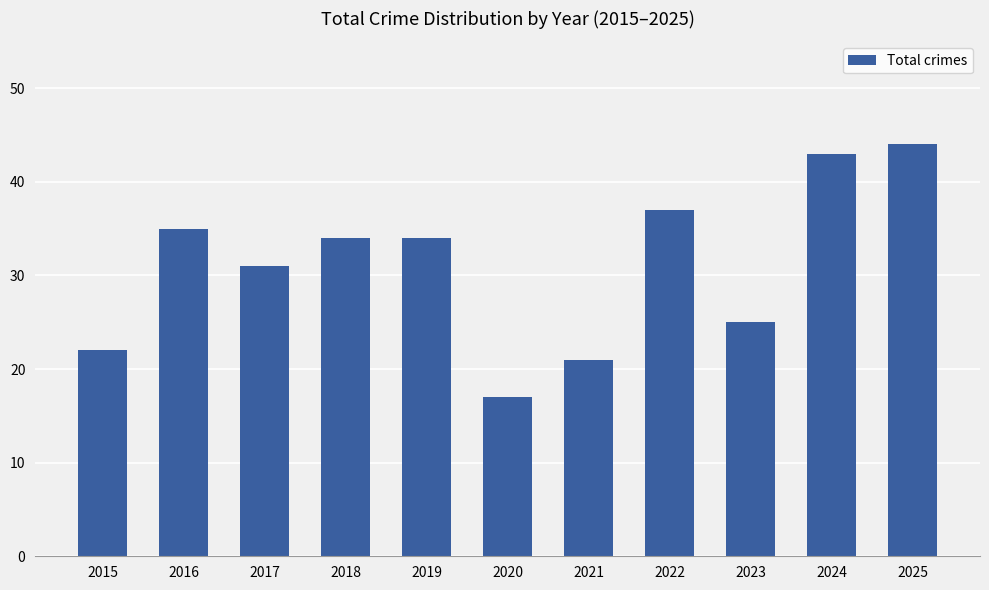

What is the ratio of the value at 2015 to the value at 2023?

0.9